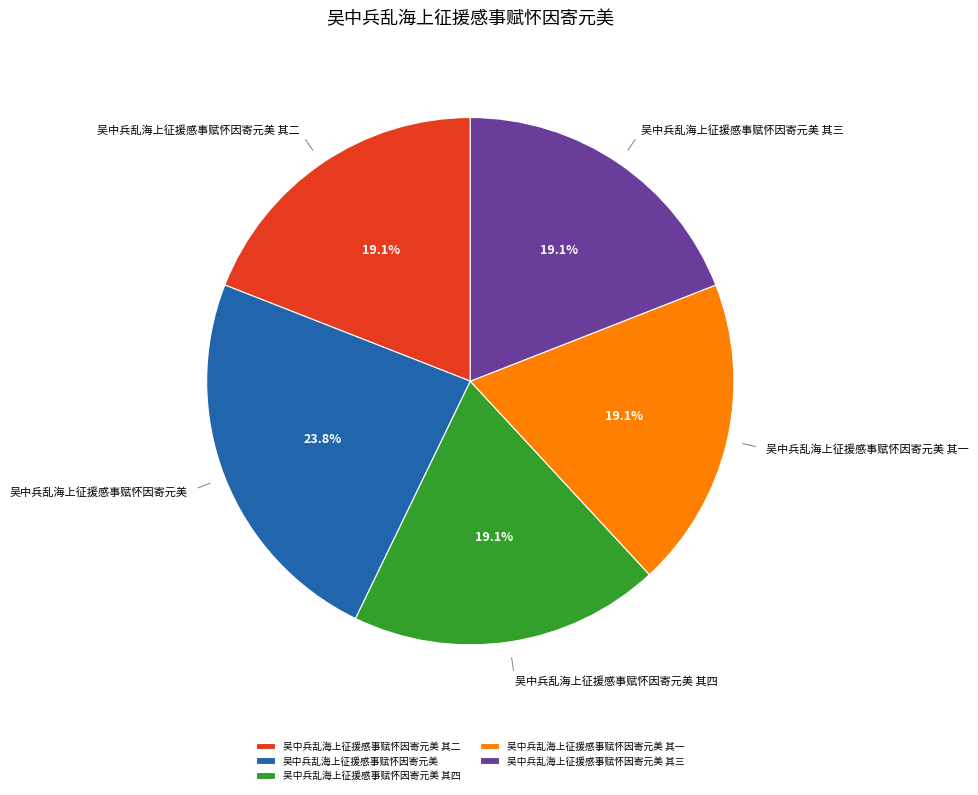

How many slices are in this pie chart?

5